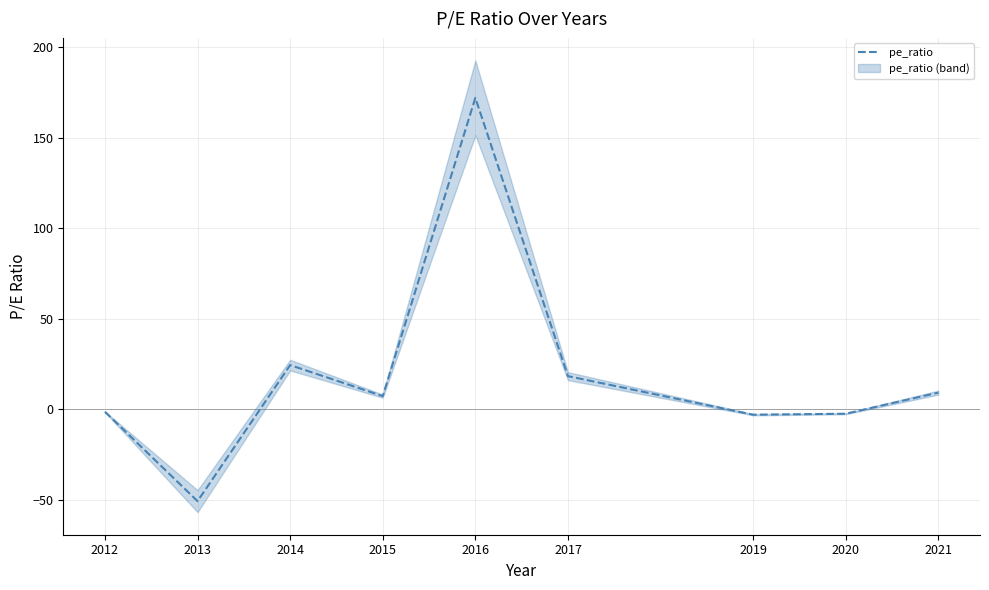

At which category does the data reach its first local valley?

2013